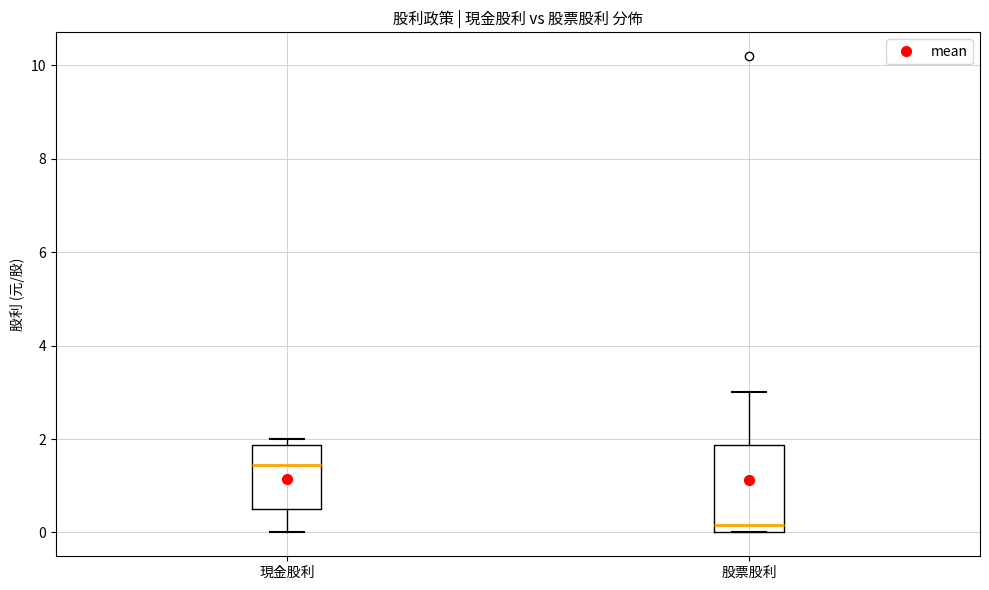

Reading left to right, read every box against the y-axis: the position of its median line, the range the box covers, and the ends of its whiskers. The values are not printed on the chart, so give them approximately, as read against the axis.

現金股利: median 1.4, box 0.6 to 1.8, whiskers 0.0 to 2.0
股票股利: median 0.2, box 0.0 to 1.8, whiskers 0.0 to 3.0